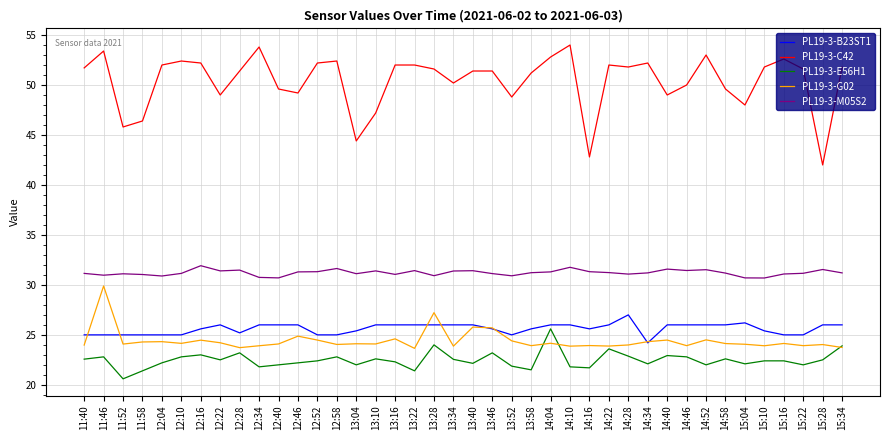

What is the minimum value for PL19-3-C42?

42.0